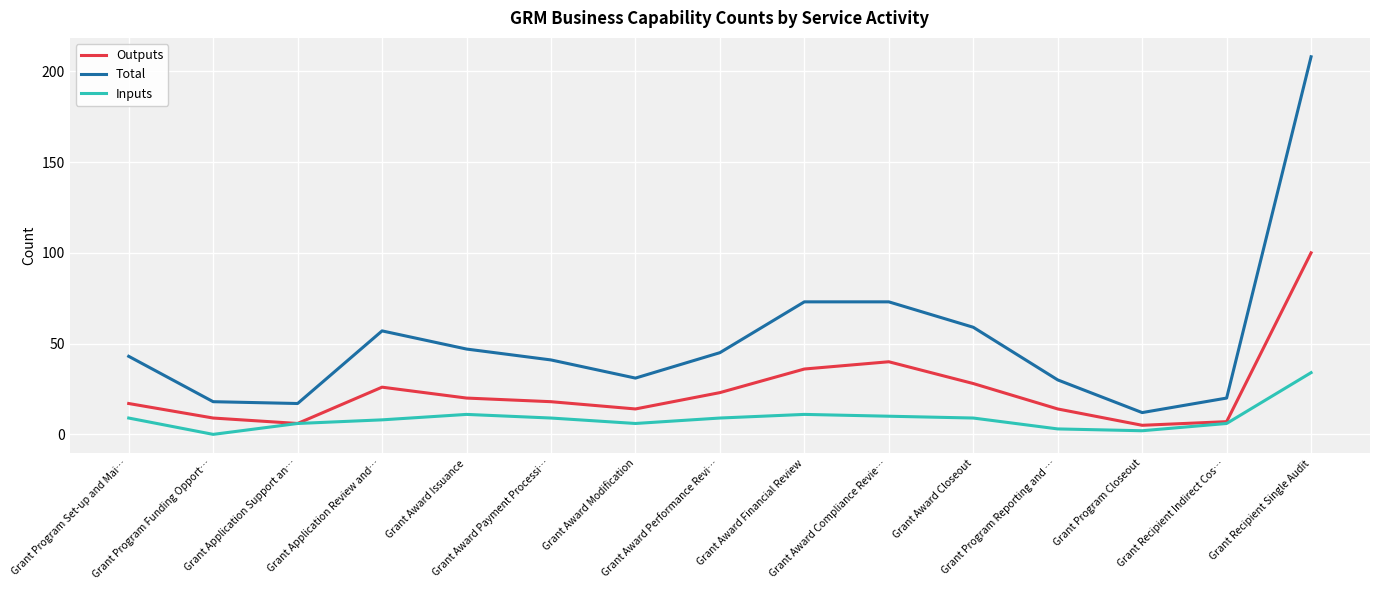

Count the number of data series in this chart.

3